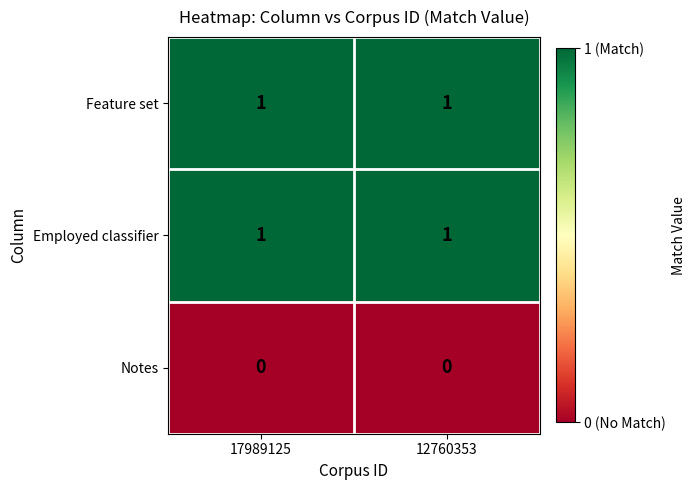

Is it true that Notes equals 0 at 17989125?

True